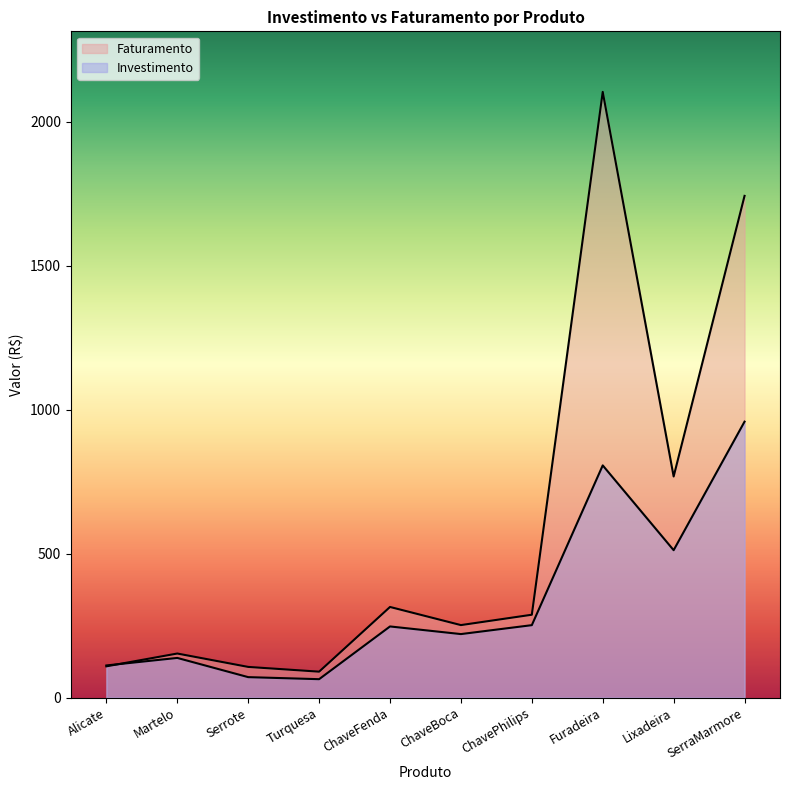

The Investimento series shows 306.2 at ChaveBoca. True or false?

False